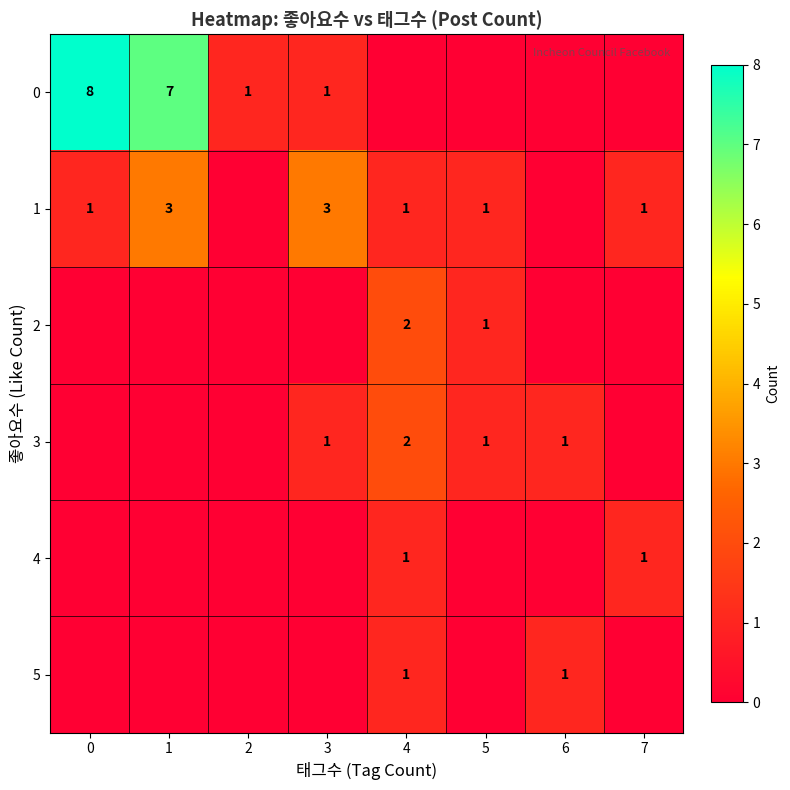

At how many categories does at least one series exceed 4?

2